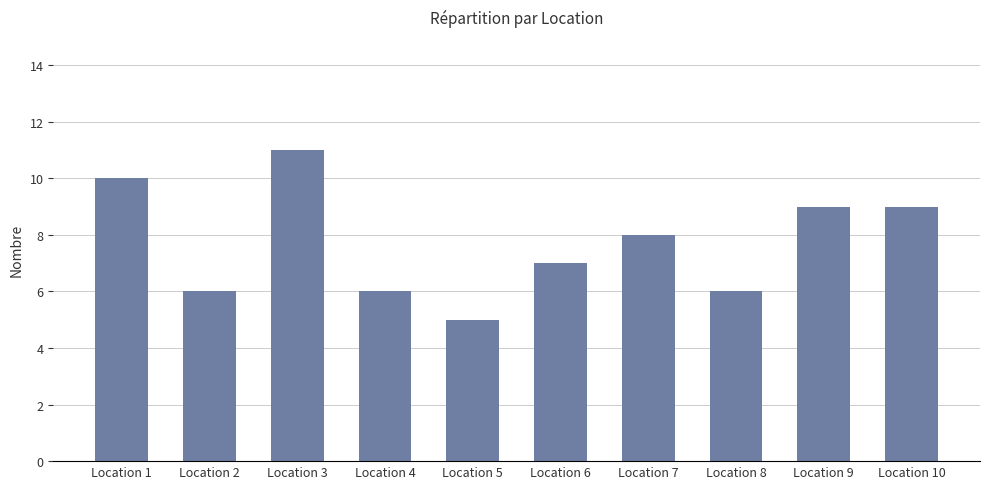

At which category does the chart reach its peak across all series?

Location 3